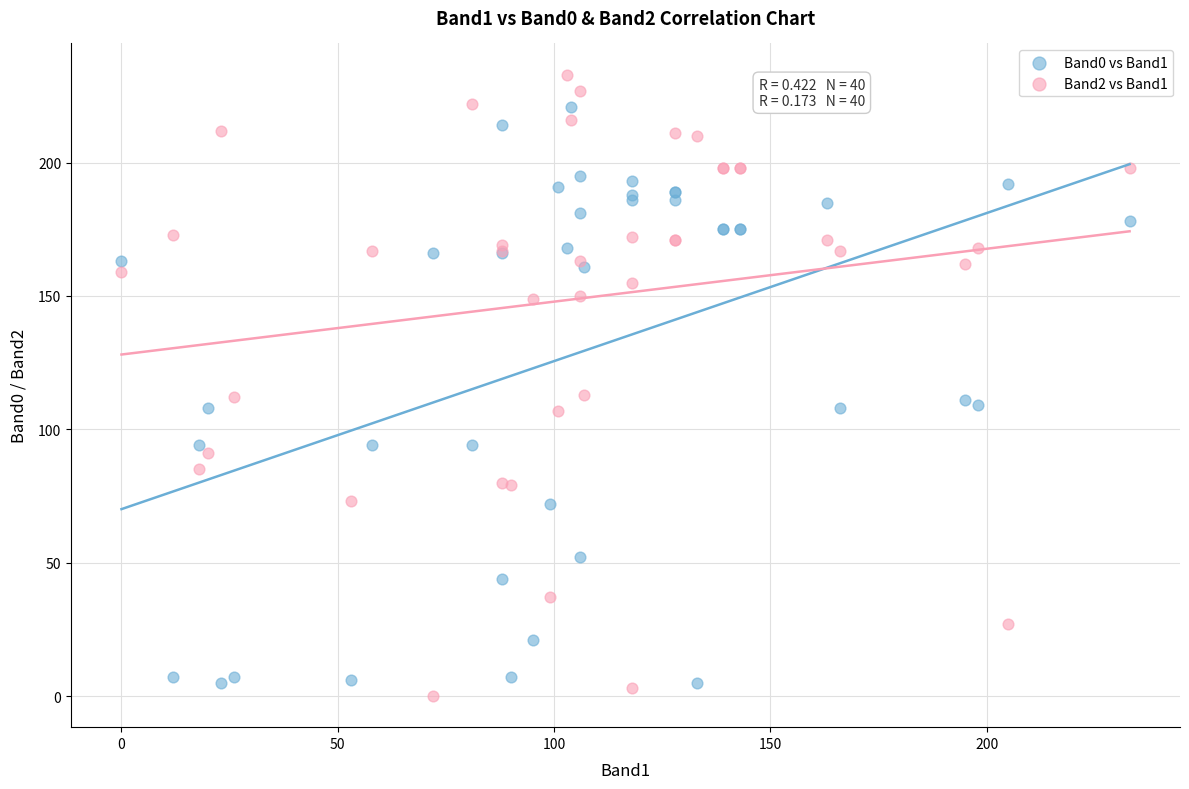

What are all the series names shown in the legend?

Band0 vs Band1, Band2 vs Band1